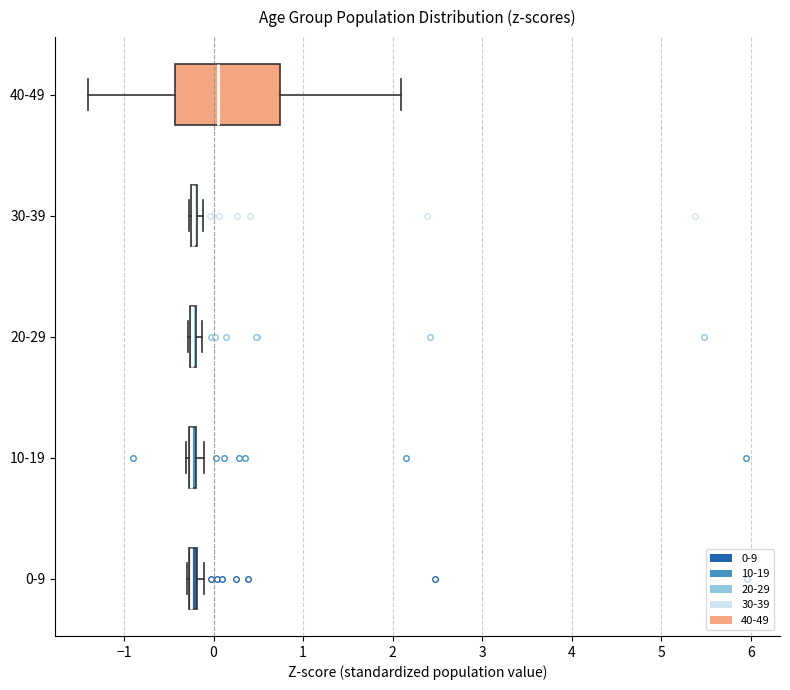

Which box is the widest, from its left edge to its right edge?

40-49